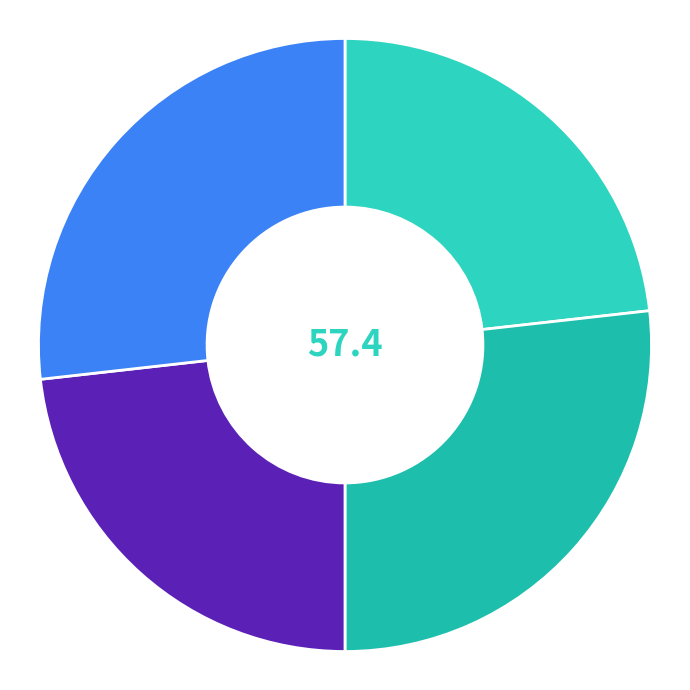

How many slices are in this pie chart?

4